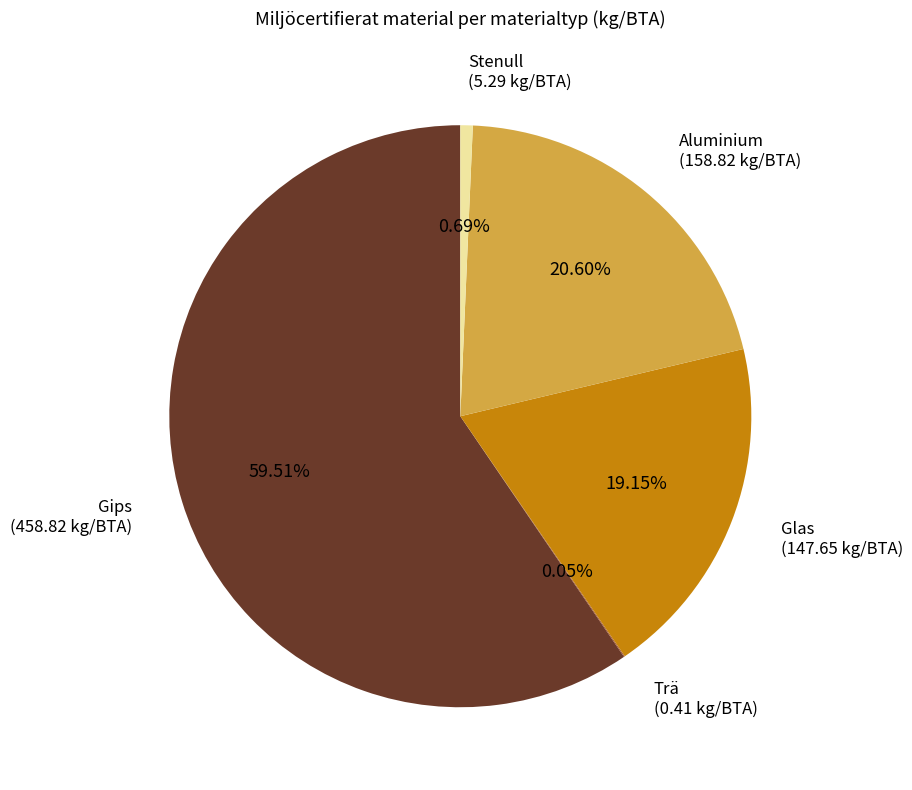

Is there any slice that represents more than half of the pie?

Yes